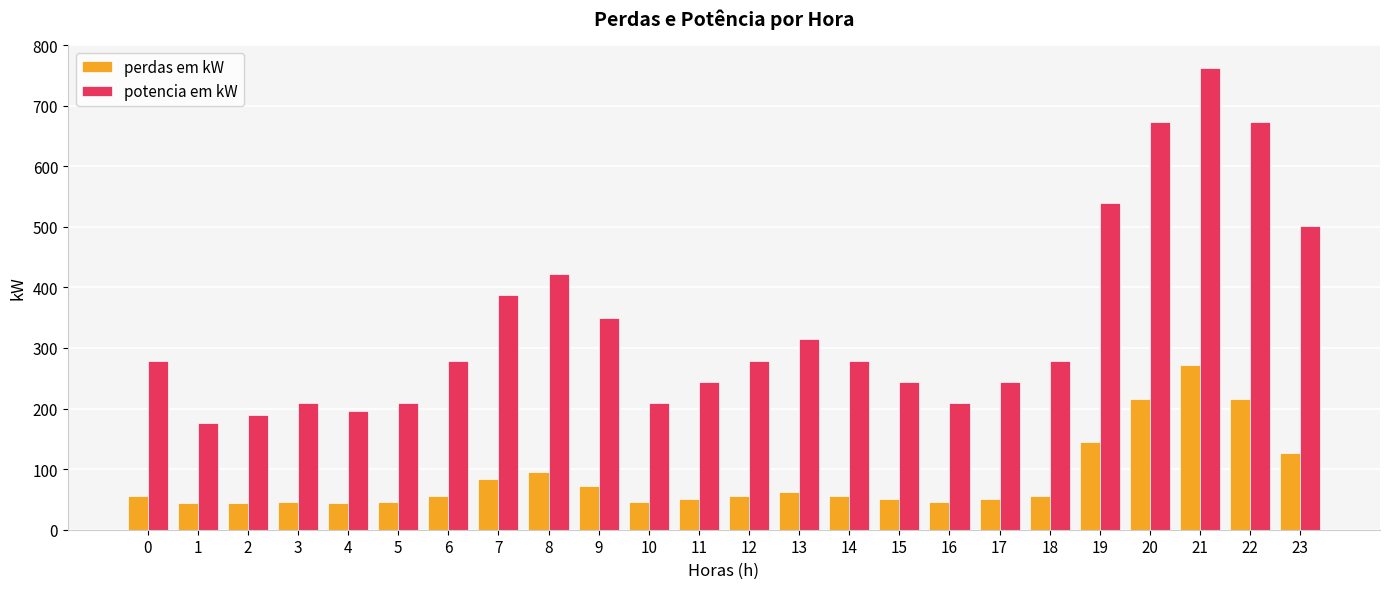

Between 3 and 18, which series saw the biggest shift?

potencia em kW